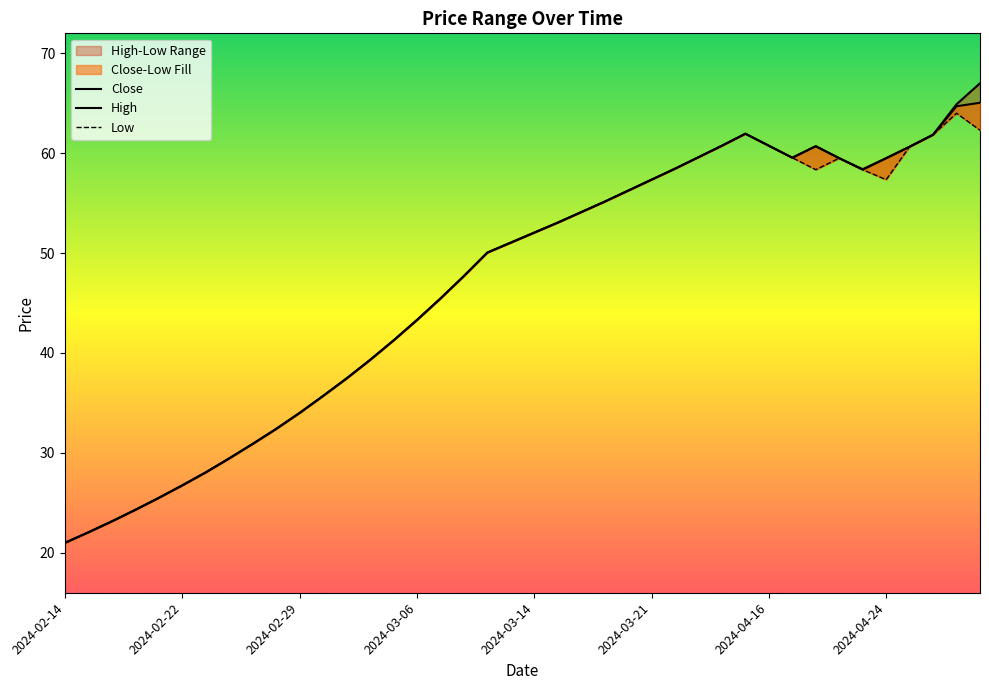

Between 2024-02-22 and 2024-04-25, which series saw the biggest shift?

Close